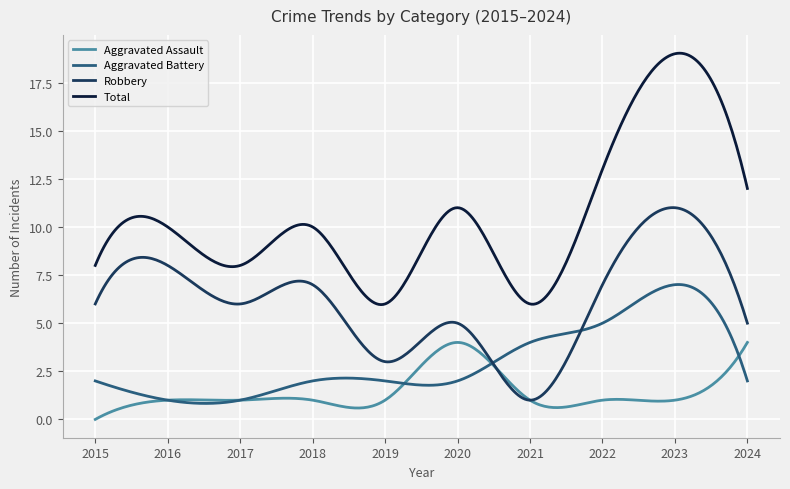

Which series has the largest total across all categories?

Total